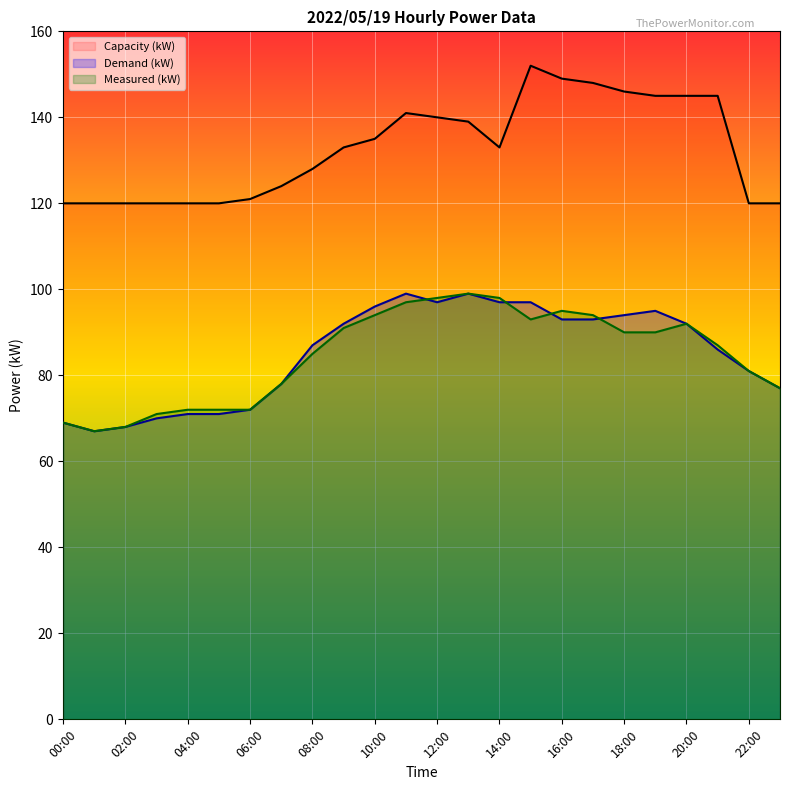

How many data points in Demand (kW) are above 92?

10